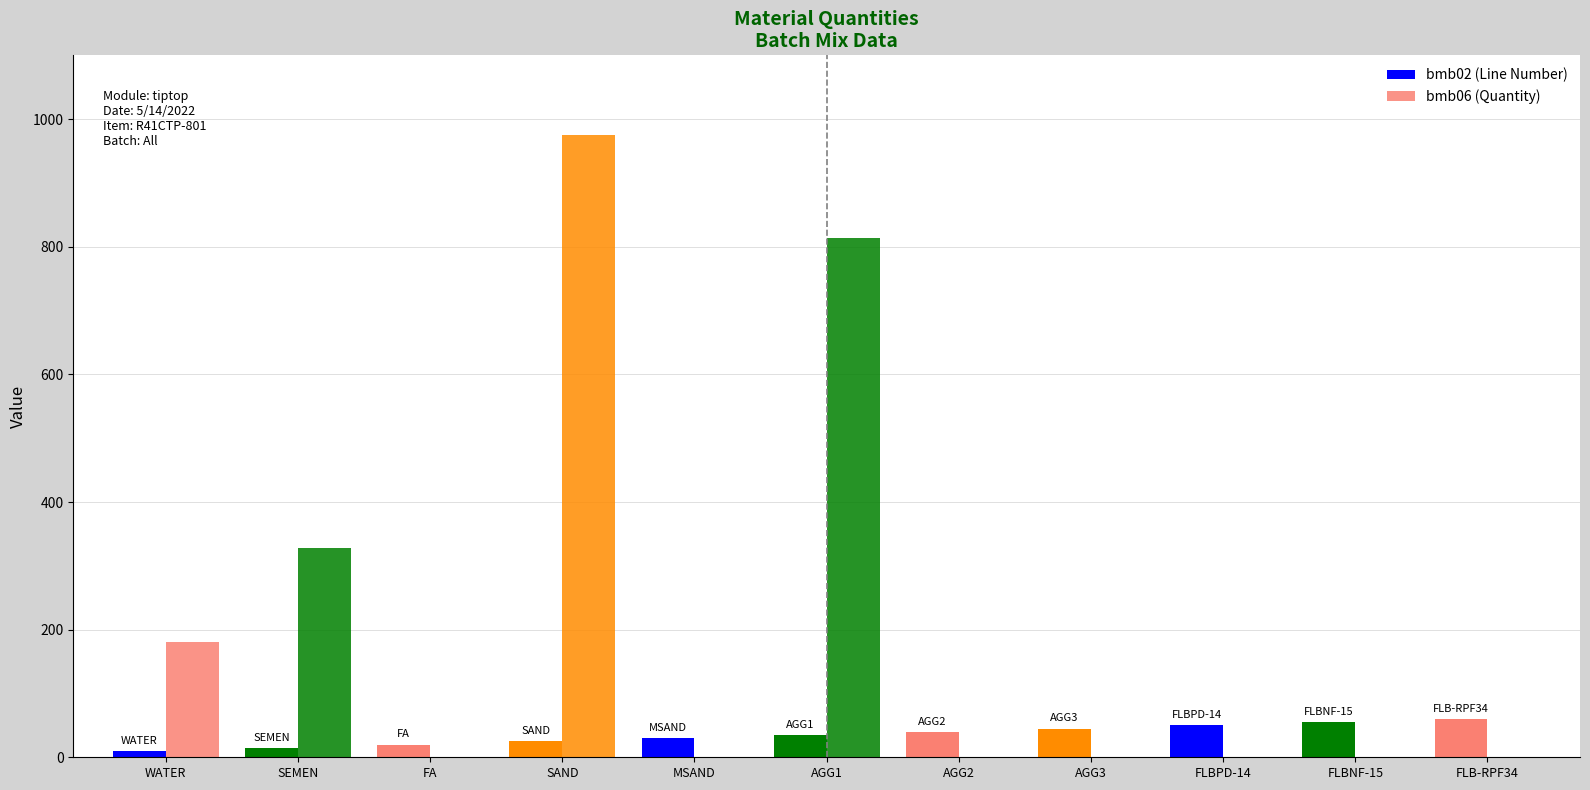

How many groups of bars are there?

11